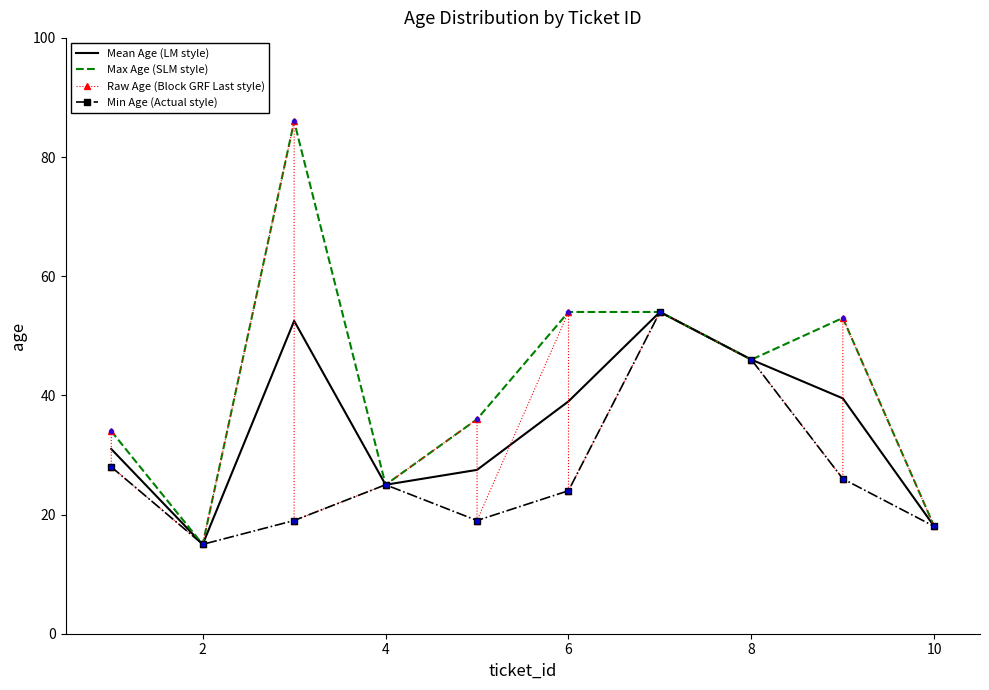

Which has a higher value, 8 or 7?

7